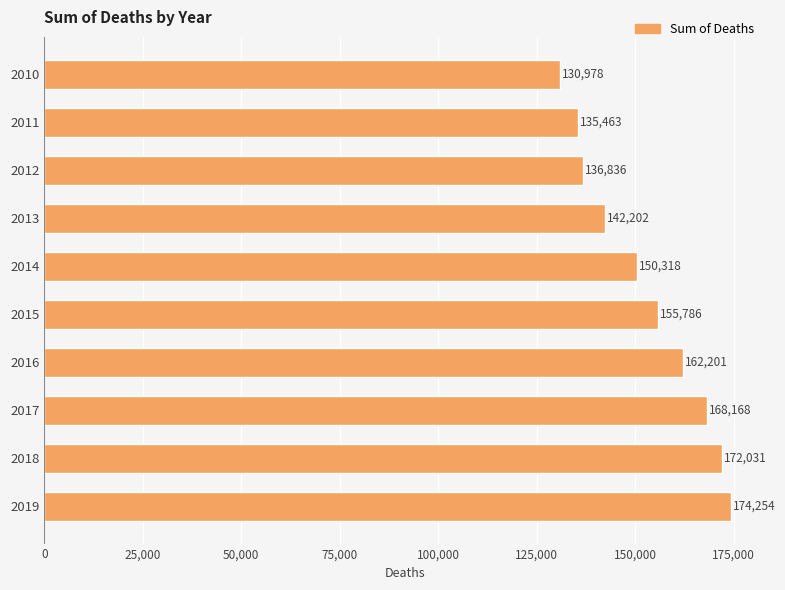

What is the difference between the maximum and minimum values?

43276